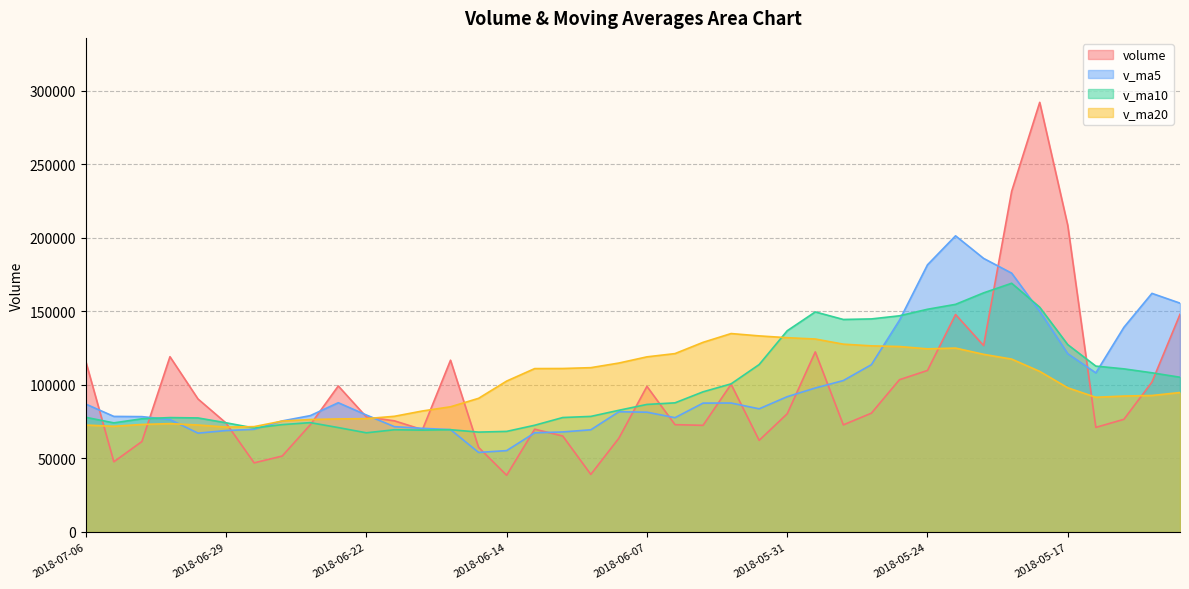

Reading left to right, transcribe all the data shown in this chart.

volume: 115982.7	47725.4	61501.3	119165.8	90415.1	74055.1	46997.0	51618.0	72858.3	99272.7	78200.4	75565.7	69575.1	116776.7	57531.3	38572.5	69900.0	65236.1	39148.0	63758.0	98988.2	72971.3	72504.9	100451.8	62303.0	80360.6	122434.2	72829.0	80769.7	103512.6	109815.3	147855.2	126744.5	231619.2	292080.8	208388.0	71115.1	76590.0	101933.5	147973.1
v_ma5: 86958.0	78572.5	78426.9	76450.2	67188.7	68960.2	69789.3	75503.0	79094.4	87878.1	79529.8	71604.3	70471.1	69603.3	54077.6	55322.9	67406.1	68020.3	69474.1	81734.8	81443.8	77718.3	87610.9	87675.7	83739.3	91981.2	97872.1	102956.4	113739.4	143909.4	181623.0	201337.5	185989.5	175958.6	150021.5	121199.9	108165.8	139130.3	162214.7	155571.6
v_ma10: 77959.1	74180.9	76964.9	77772.3	77533.4	74245.0	70696.8	72987.1	74348.9	70977.8	67426.4	69505.2	69245.7	69538.7	67906.2	68383.4	72562.2	77815.6	78574.9	82737.1	86712.5	87795.2	95283.6	100707.6	113824.3	136802.1	149604.8	144472.9	144849.0	146965.4	151411.5	154751.7	162559.9	169086.7	152796.5	127352.6	112771.4	110901.9	108224.1	105207.7
v_ma20: 72692.8	71843.0	73105.3	73655.5	72719.8	71314.2	71629.5	75401.3	76461.9	76857.4	77069.4	78650.2	82264.7	85123.1	90865.3	102592.7	111083.5	111144.3	111712.0	114851.2	119062.0	121273.4	128921.8	134897.1	133310.4	132077.4	131188.1	127687.4	126536.5	126086.6	124504.3	125024.7	120776.8	117529.7	109178.4	98024.6	91579.4	92408.0	92794.0	94810.9